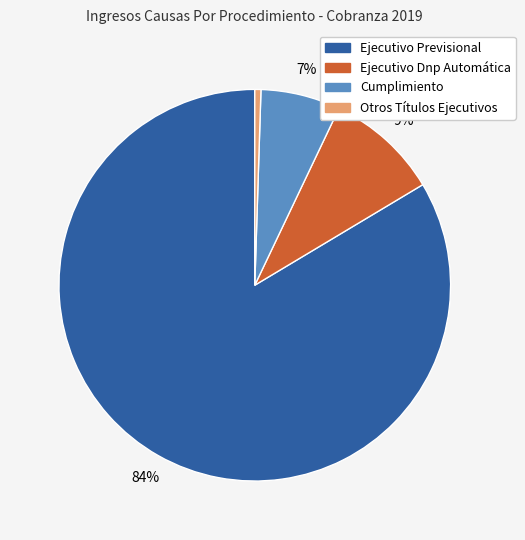

Is it true that Cumplimiento is 1% of the pie?

False